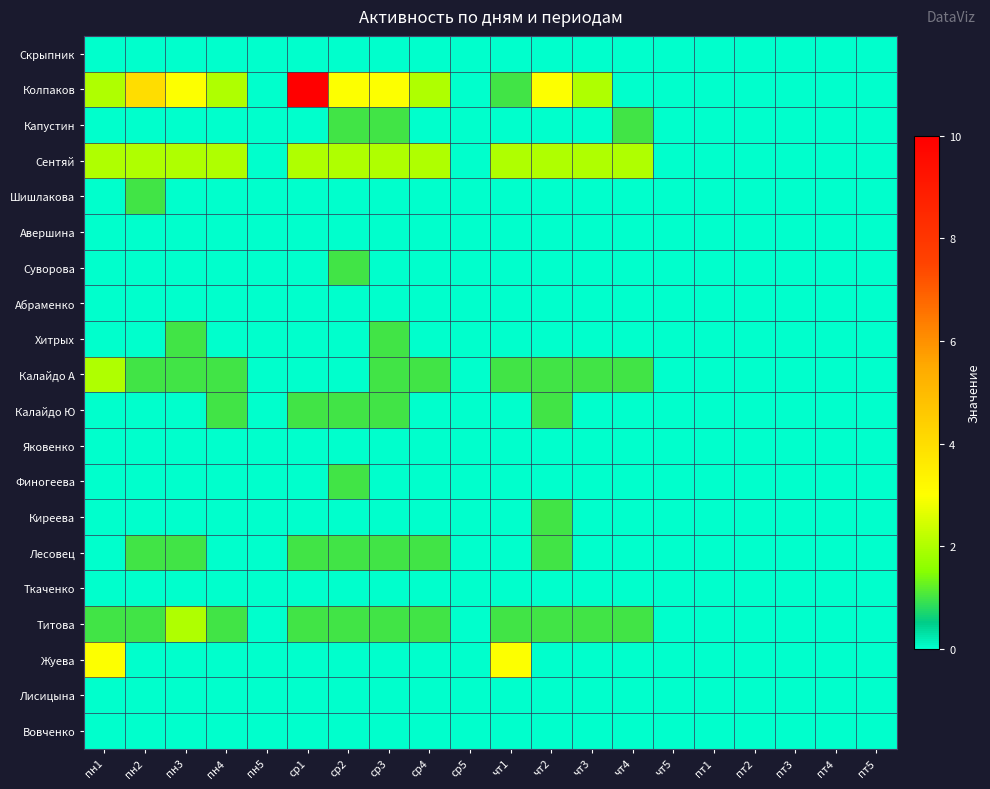

Between пт3 and ср1, which is larger?

пт3